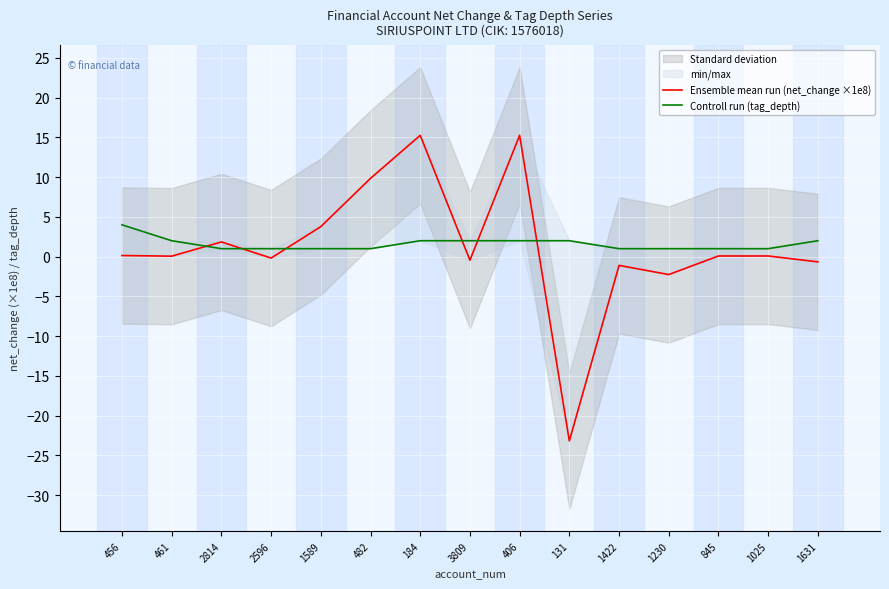

Between 2596 and 1589, which series saw the biggest shift?

Ensemble mean run (net_change ×1e8)